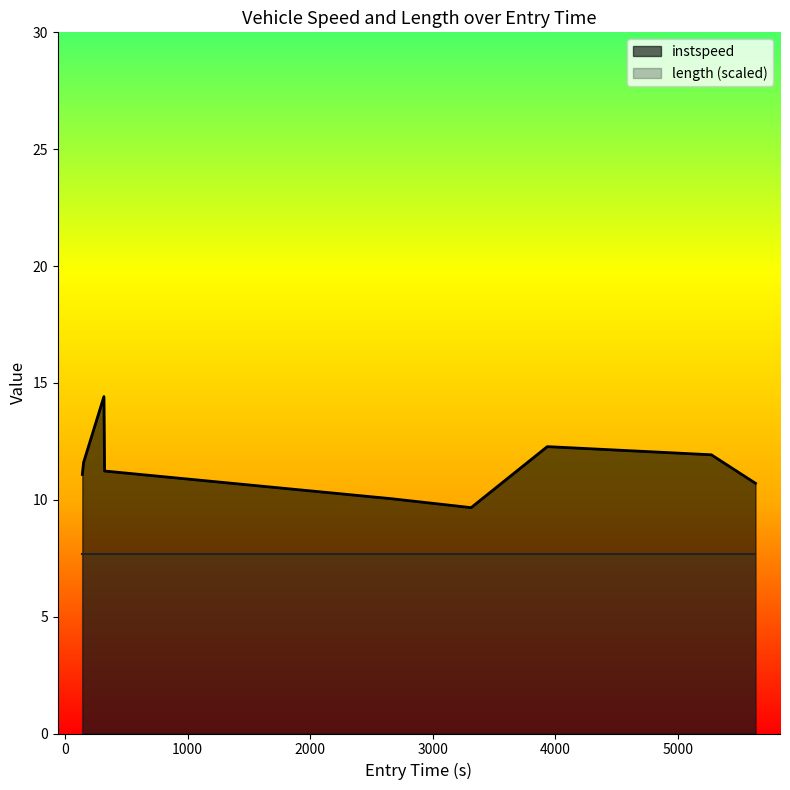

How many points are higher than both their immediate neighbors (excluding endpoints)?

2